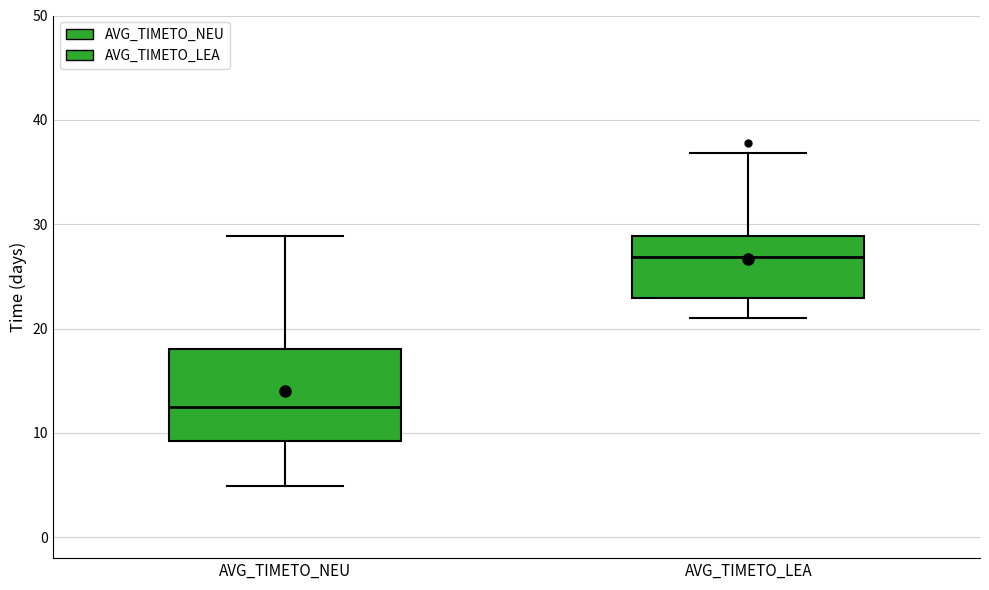

Reading left to right, transcribe this box plot: for each box, give where its median line is, the range the box spans, and where its two whiskers end, as read against the y-axis. The values are not printed on the chart, so give them approximately, as read against the axis.

AVG_TIMETO_NEU: median 12, box 9 to 18, whiskers 5 to 29
AVG_TIMETO_LEA: median 27, box 23 to 29, whiskers 21 to 37